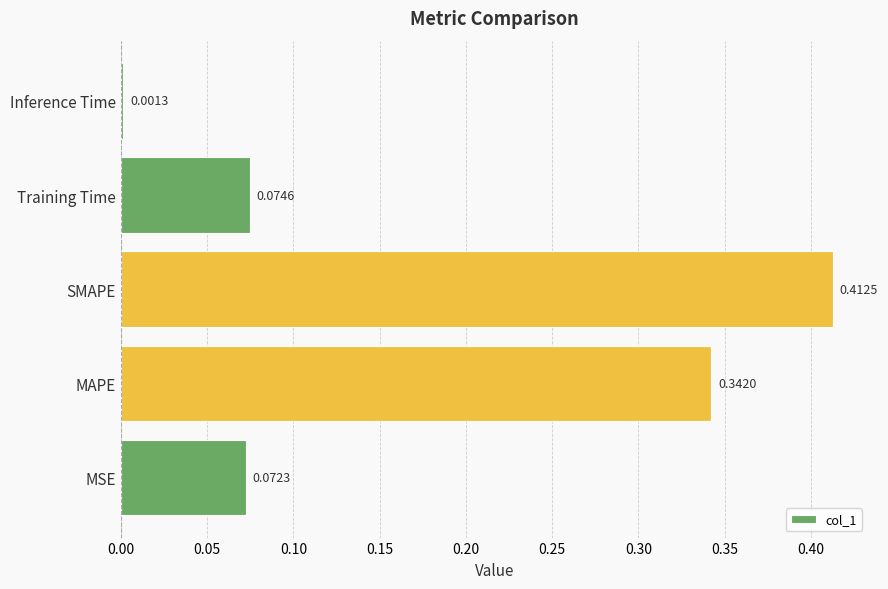

What is the sum of all values?

0.9